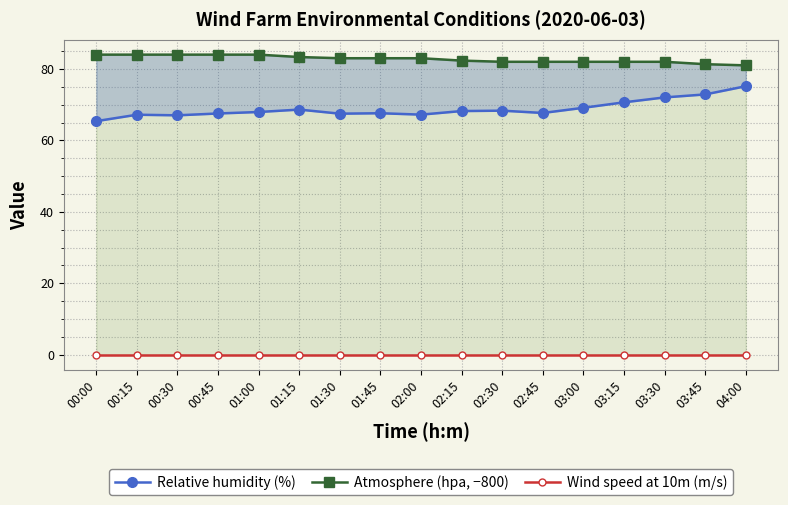

Reading left to right, list all the values displayed in this chart.

Relative humidity (%): 65.4	67.2	67.0	67.5	67.9	68.6	67.5	67.6	67.2	68.2	68.3	67.7	69.1	70.7	72.0	72.9	75.2
Atmosphere (hpa, −800): 84.0	84.0	84.0	84.0	84.0	83.3	83.0	83.0	83.0	82.3	82.0	82.0	82.0	82.0	82.0	81.3	81.0
Wind speed at 10m (m/s): 0.0	0.0	0.0	0.0	0.0	0.0	0.0	0.0	0.0	0.0	0.0	0.0	0.0	0.0	0.0	0.0	0.0